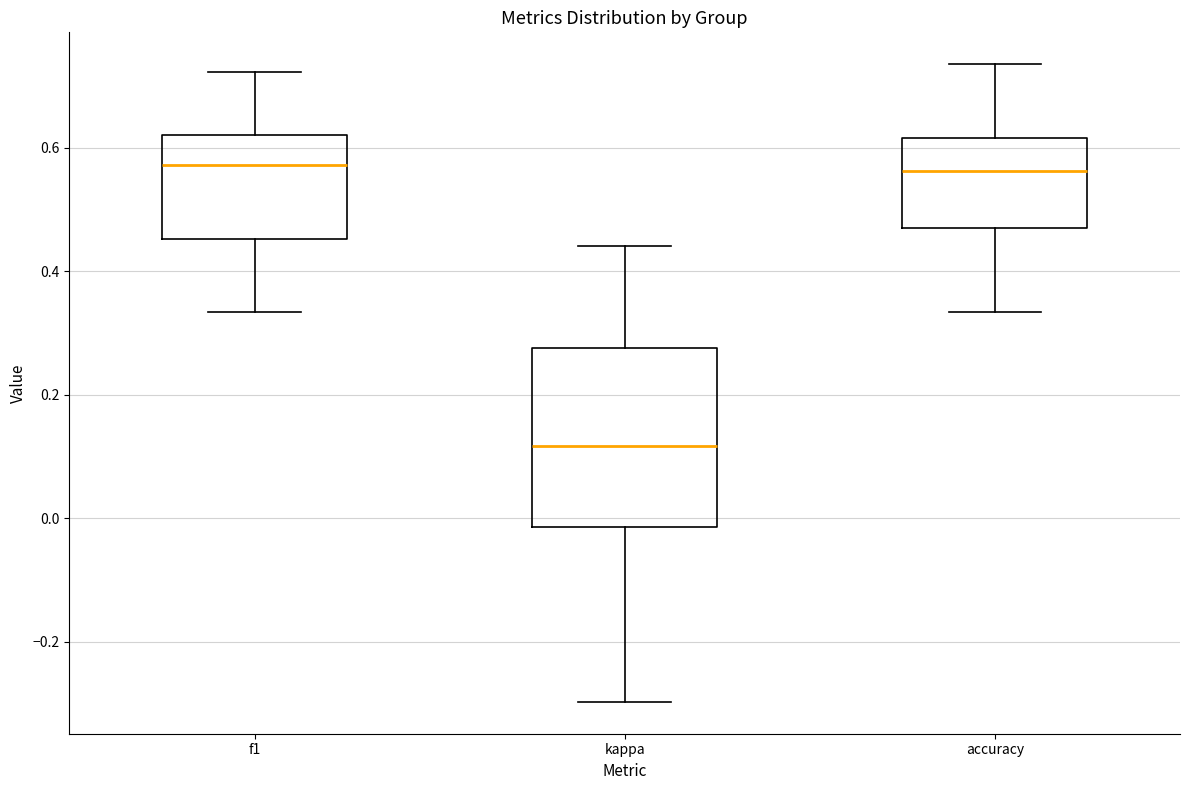

Reading left to right, read every box against the y-axis: the position of its median line, the range the box covers, and the ends of its whiskers. The values are not printed on the chart, so give them approximately, as read against the axis.

f1: median 0.58, box 0.46 to 0.62, whiskers 0.34 to 0.72
kappa: median 0.12, box -0.02 to 0.28, whiskers -0.30 to 0.44
accuracy: median 0.56, box 0.48 to 0.62, whiskers 0.34 to 0.74